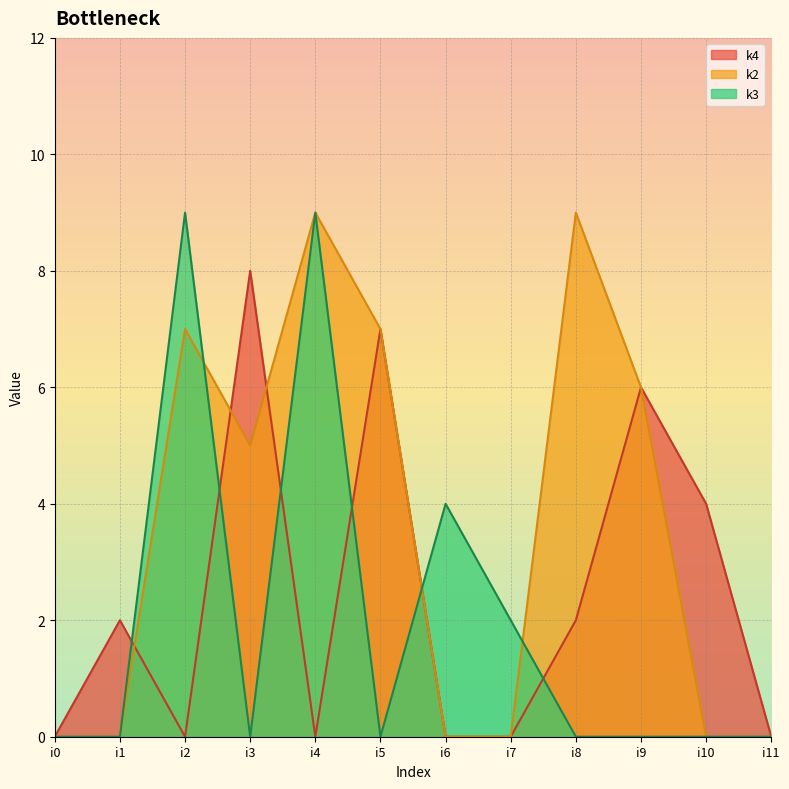

List the series in order of their overall mean, lowest first.

k3, k4, k2